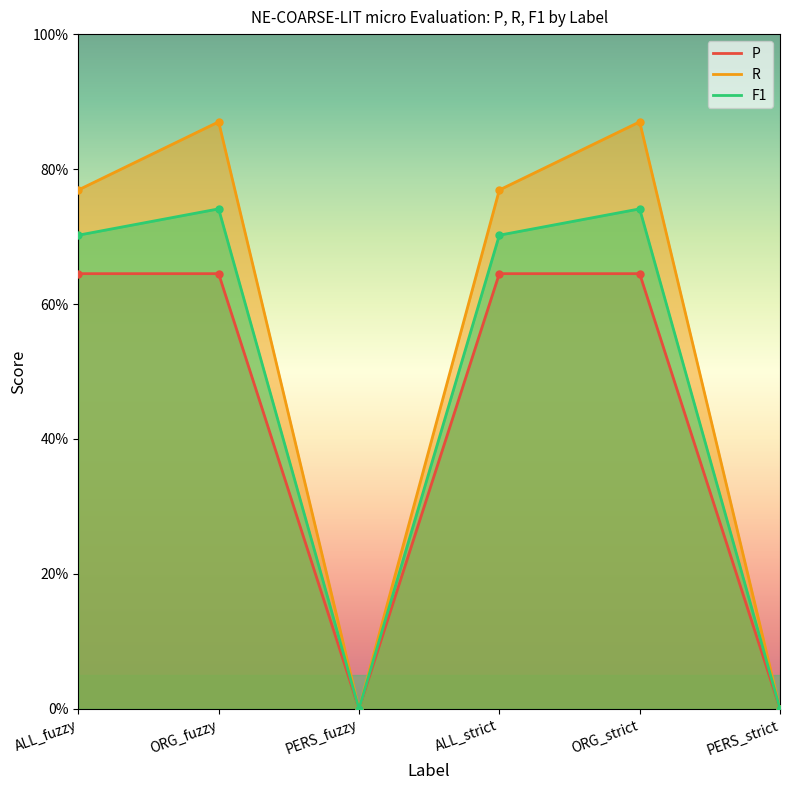

What is the average value of the F1 series?

0.5